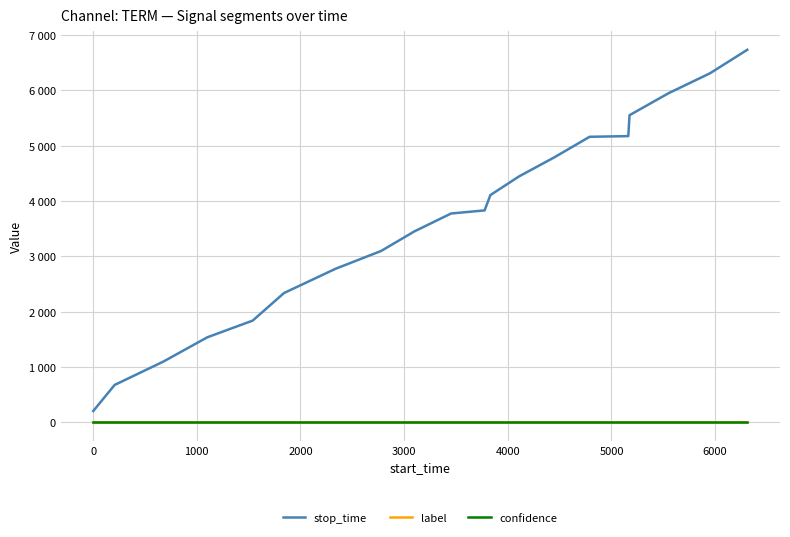

Does the chart display data point markers on the line(s)?

No